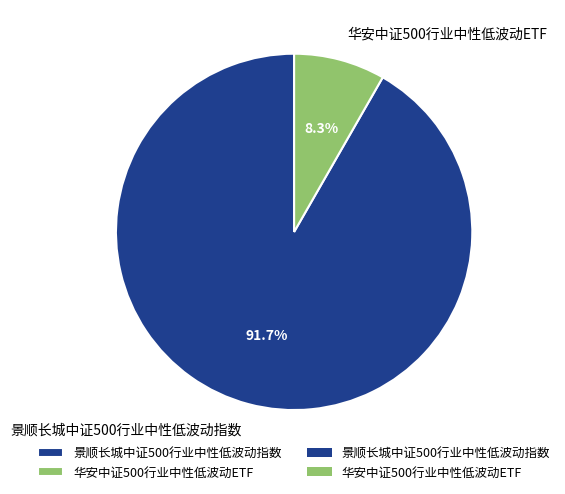

What percentage is the 华安中证500行业中性低波动ETF slice, to the nearest percent?

8%